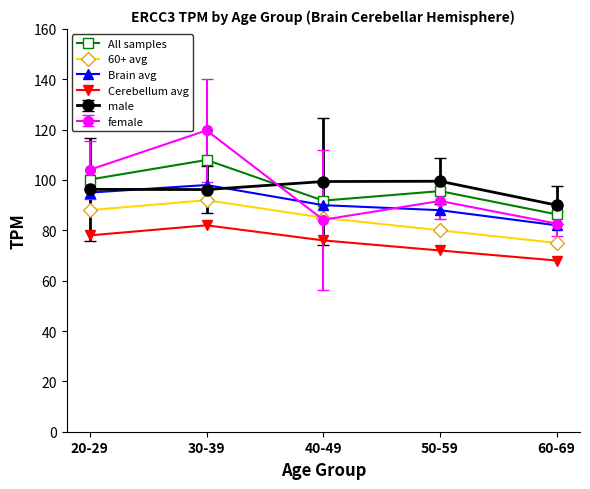

What is the minimum value for Cerebellum avg?

68.0